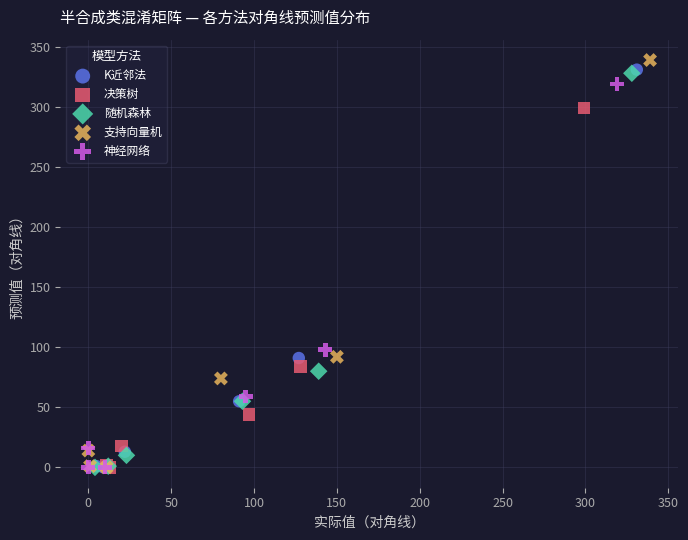

Which series has the widest spread of Y values?

支持向量机